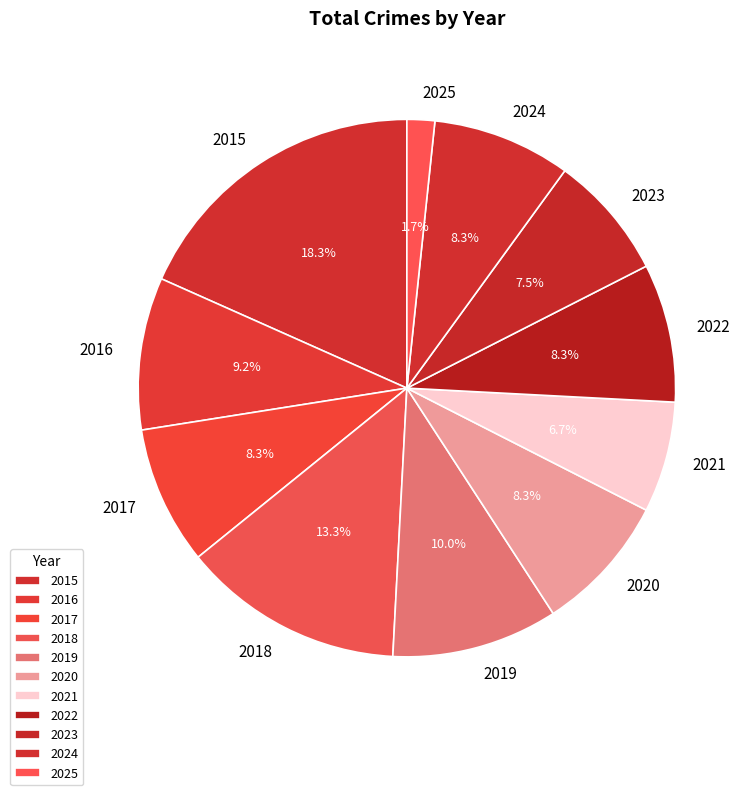

True or false: 2019 accounts for 10% of the total.

True